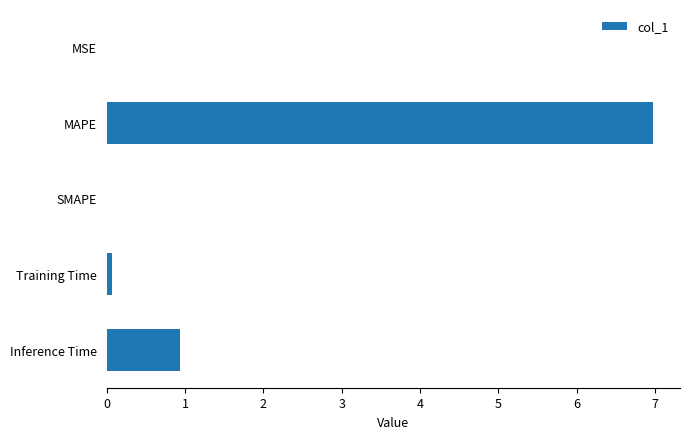

What is the sum of the values at MAPE and SMAPE?

7.0